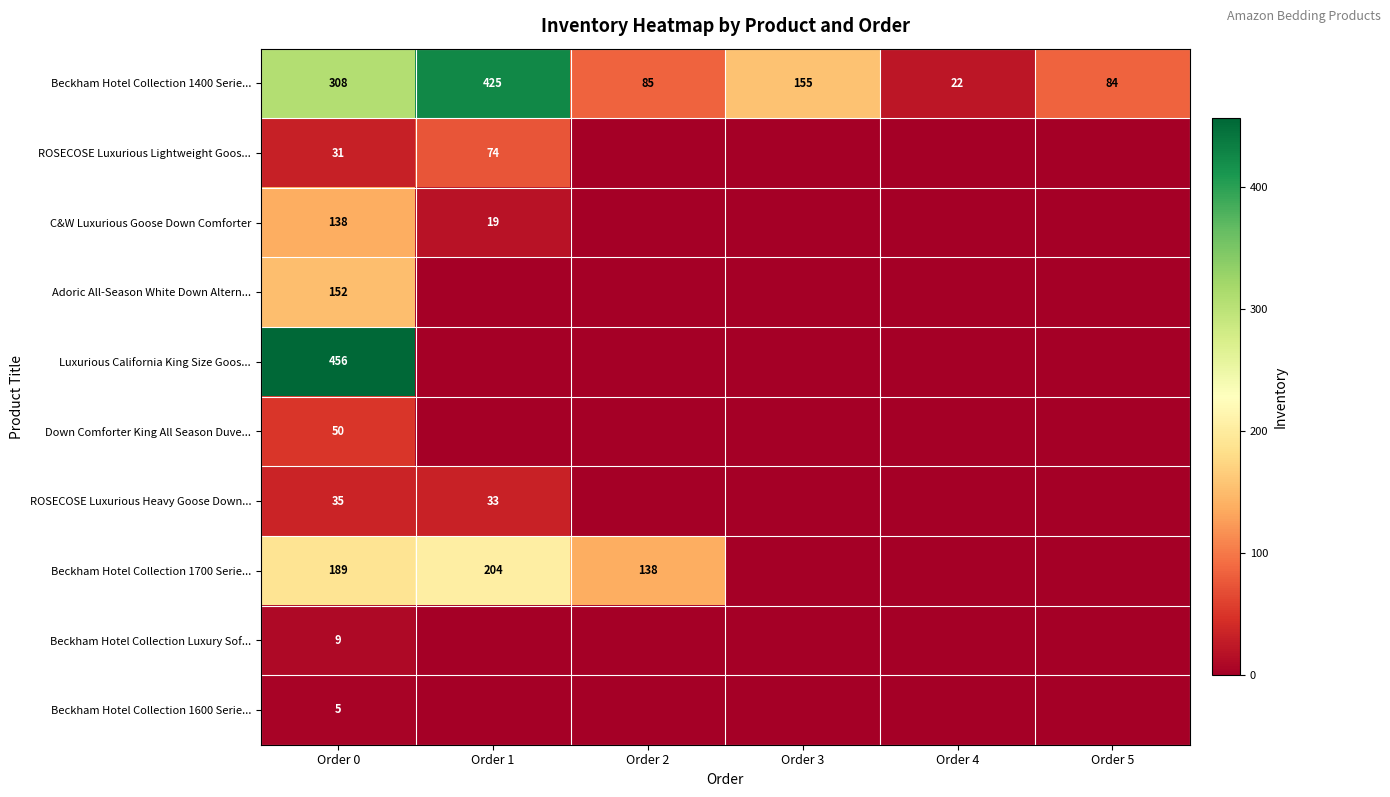

True or false: C&W Luxurious Goose Down Comforter has a value of 246 at Order 0.

False